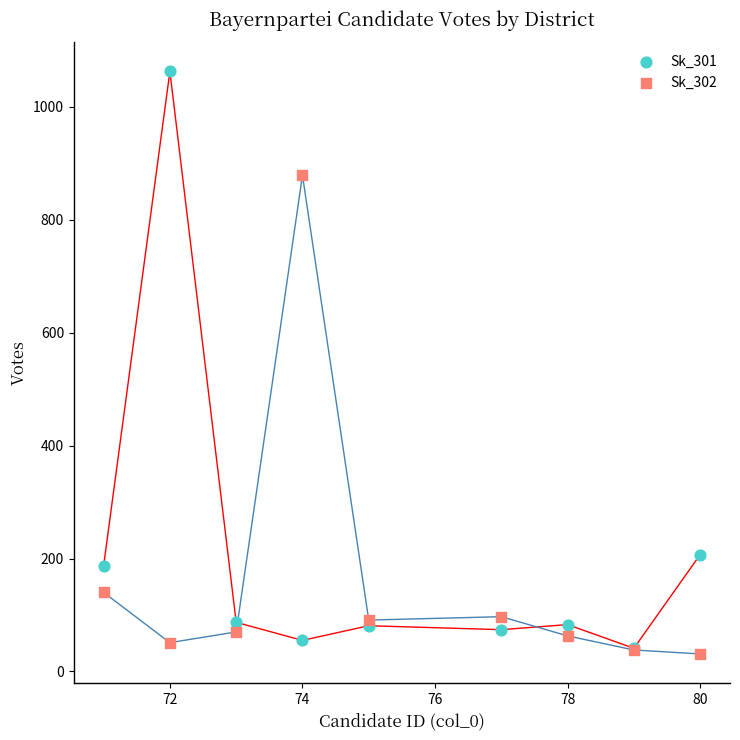

What are all the series names shown in the legend?

Sk_301, Sk_302